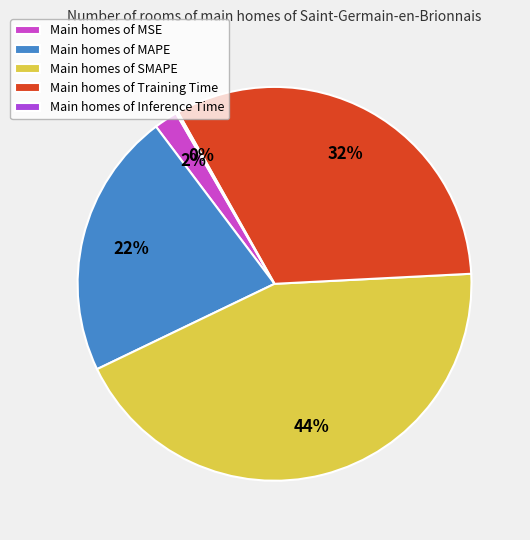

What is the largest slice in the pie chart?

Main homes of SMAPE